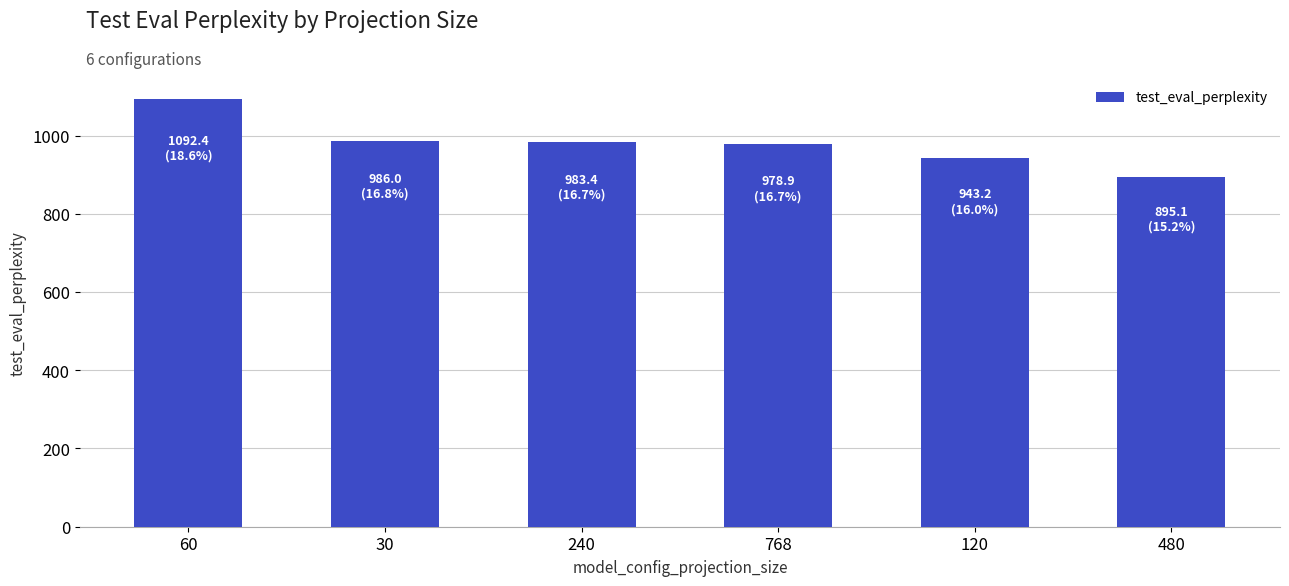

The chart shows a value of 1260.6 at 120. True or false?

False